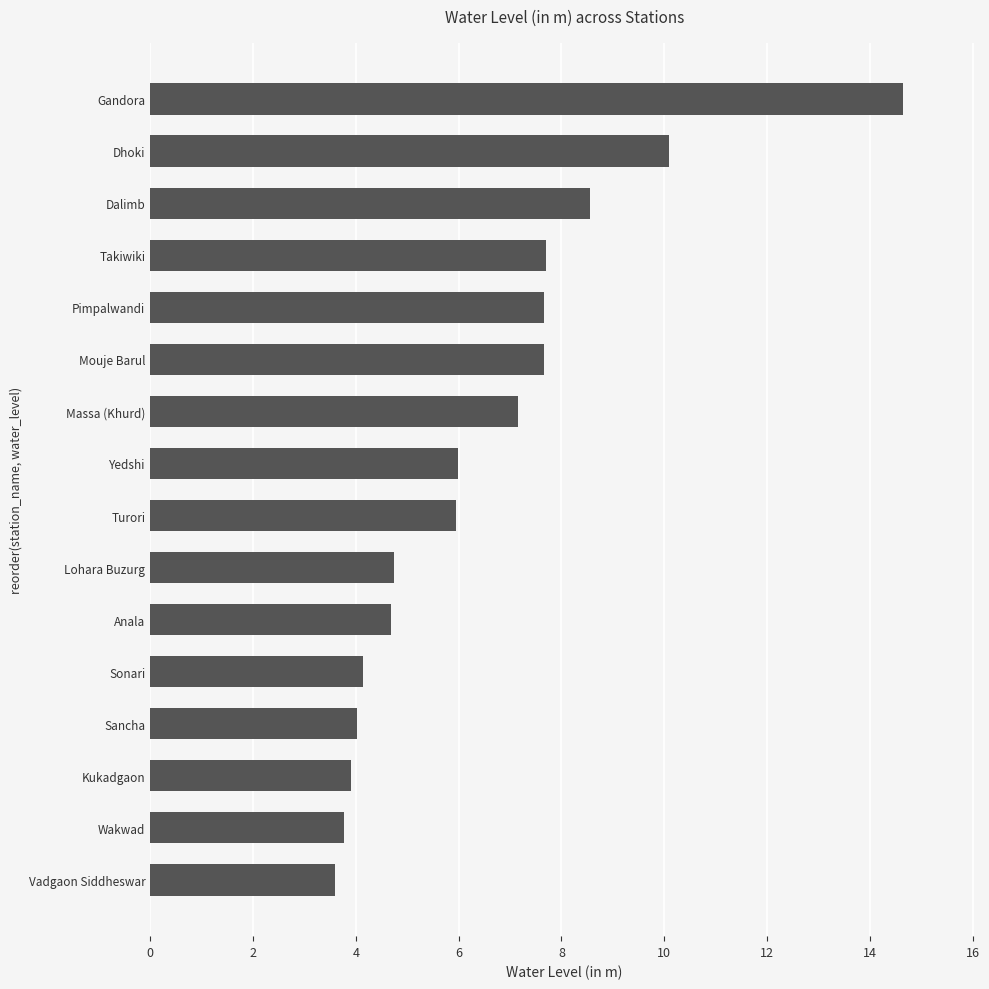

Is it true that the value at Vadgaon Siddheswar is 5.2?

False